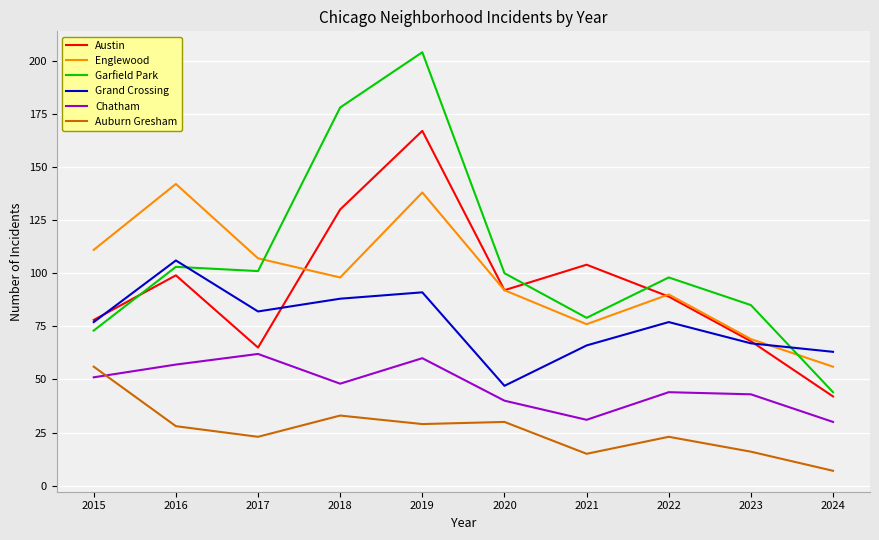

What is the difference between the highest and lowest values at 2015?

60